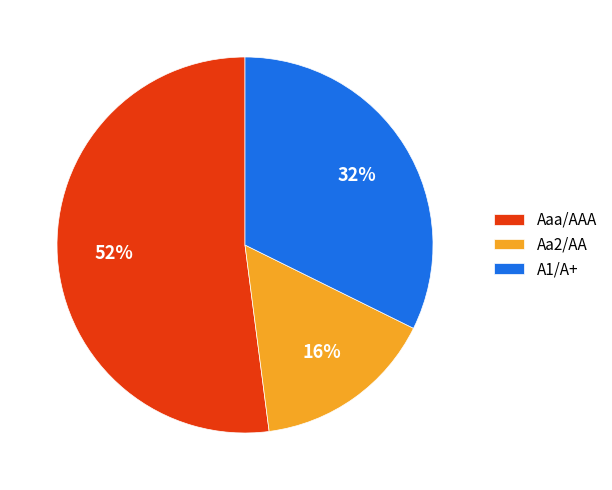

True or false: Aaa/AAA accounts for 52% of the total.

True